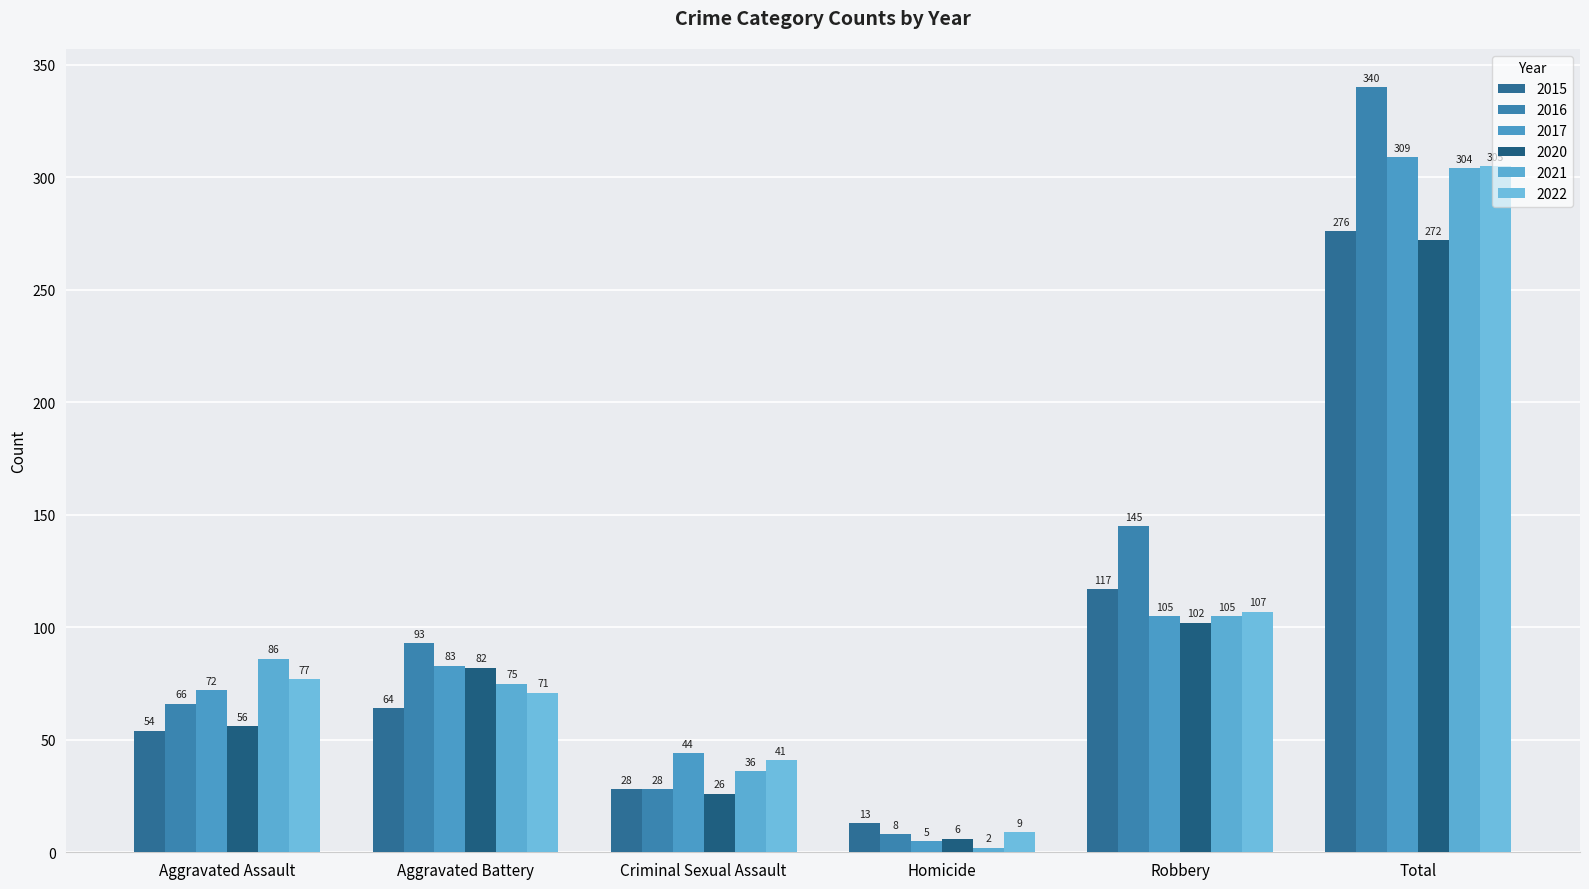

What is the average value of the 2016 series?

113